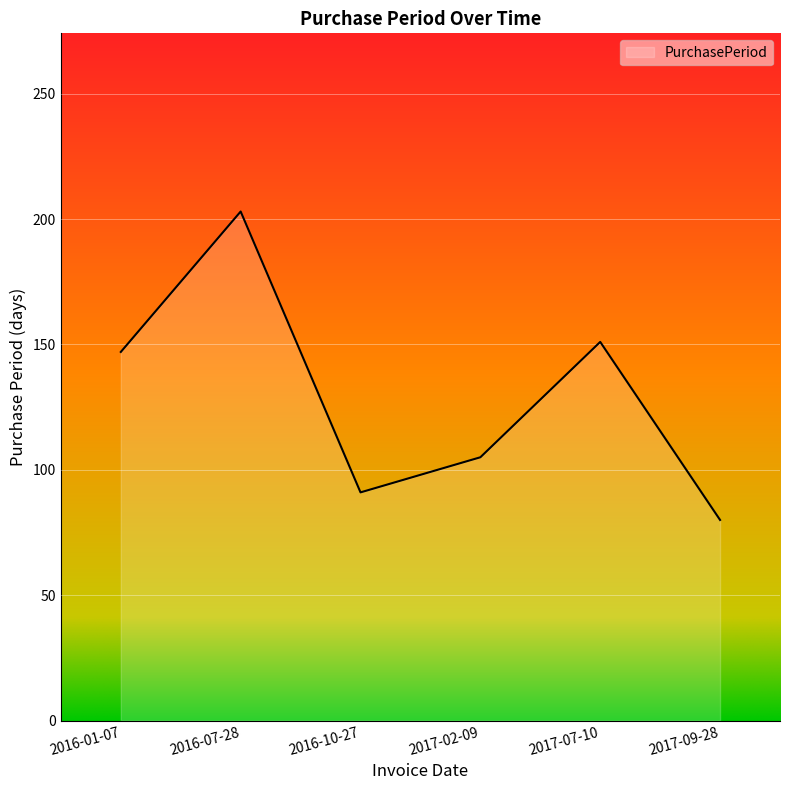

Which label corresponds to the smallest value in the chart?

2017-09-28